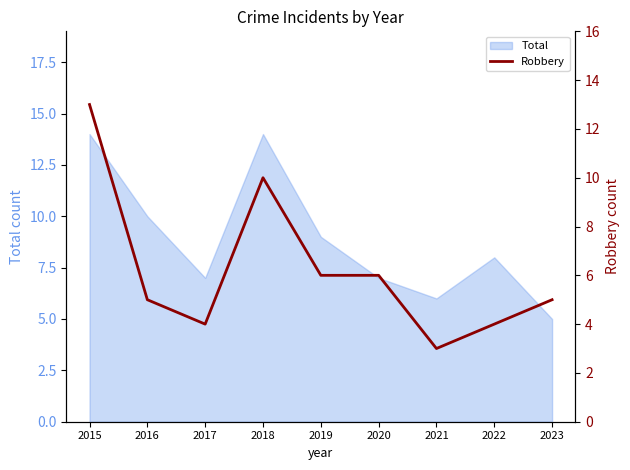

At which label does Total reach its minimum?

2023